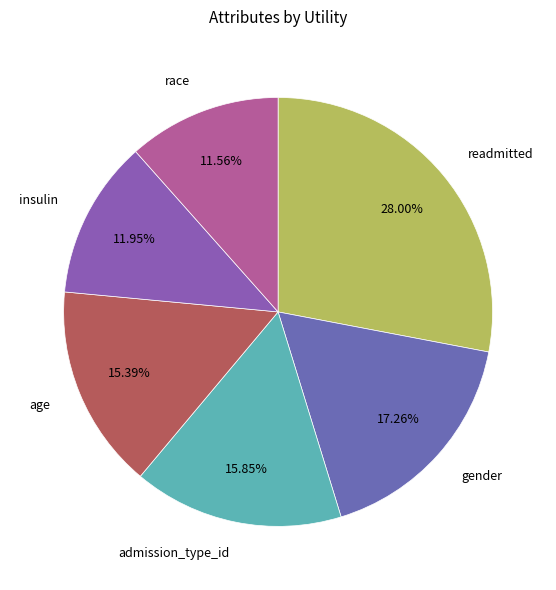

What is the largest slice in the pie chart?

readmitted